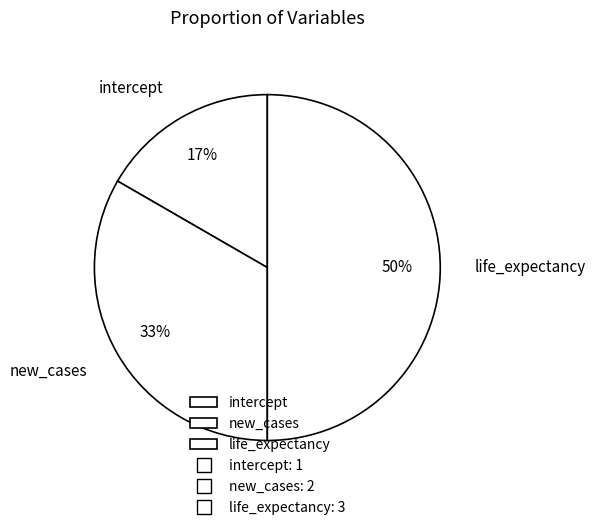

Which slice is the smallest?

intercept